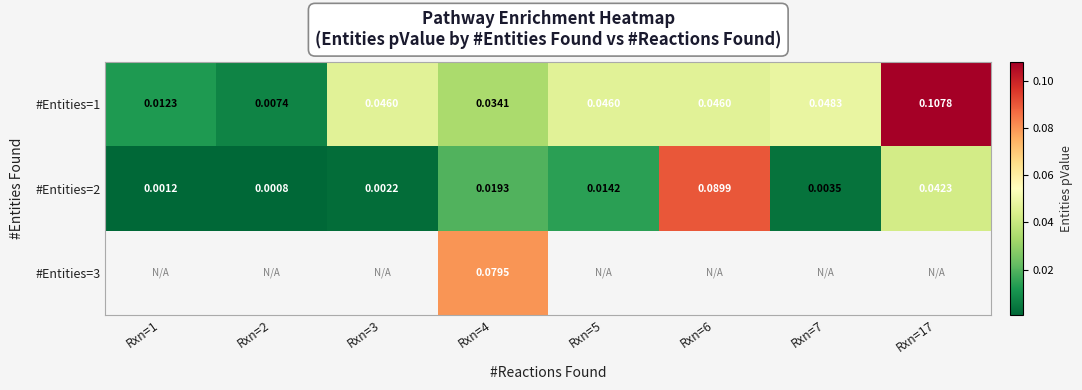

Between Rxn=4 and Rxn=3, which is larger?

Rxn=3